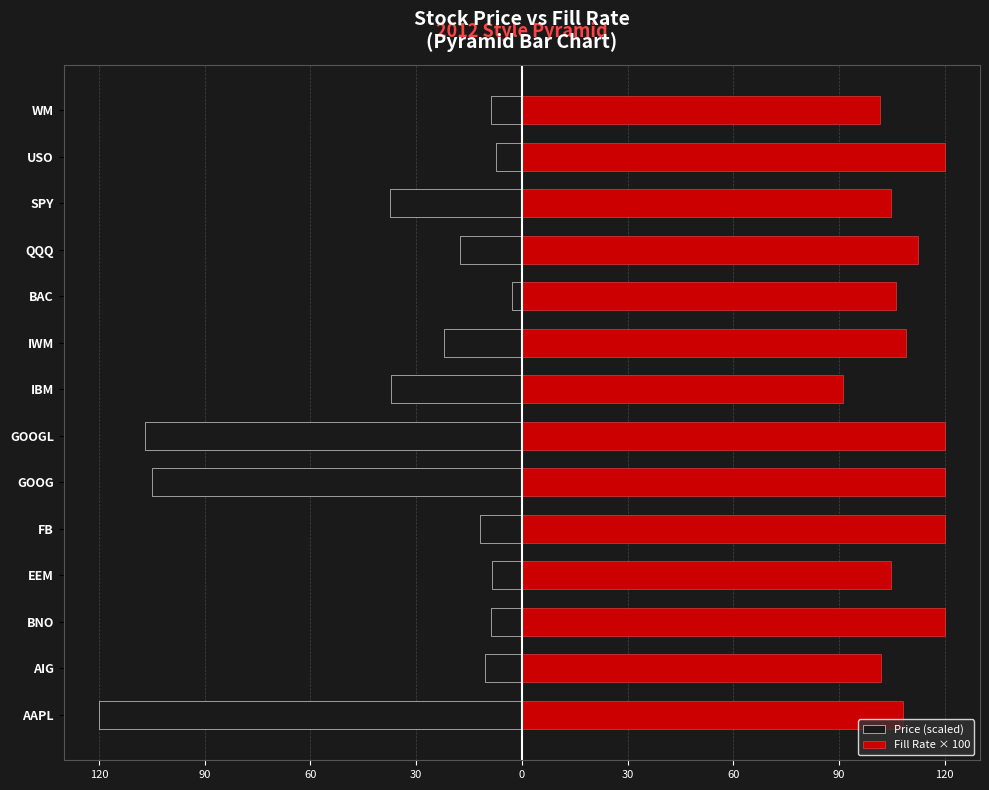

How many data points in Fill Rate × 100 are above 109?

7